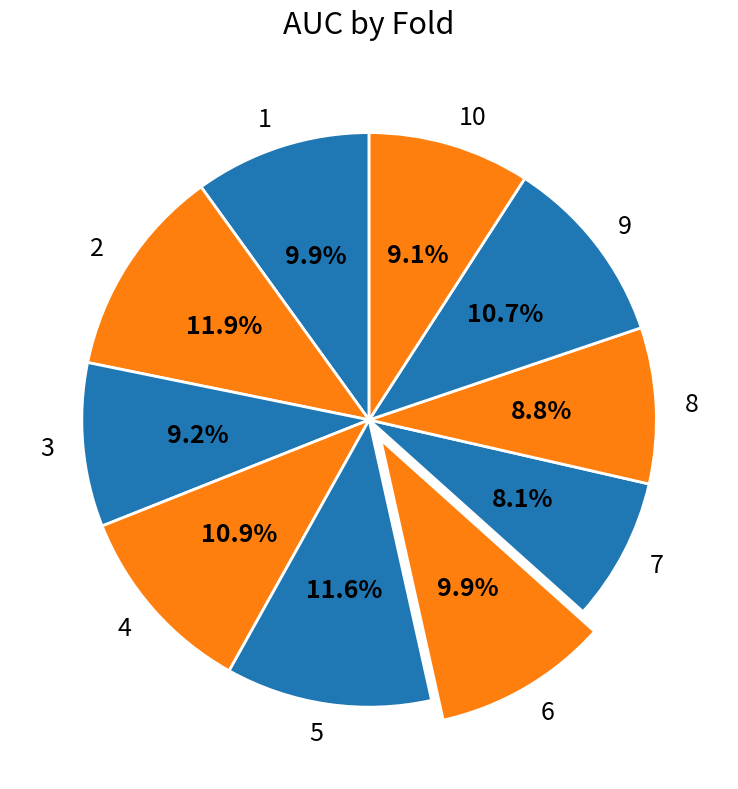

Which slice is the smallest?

7